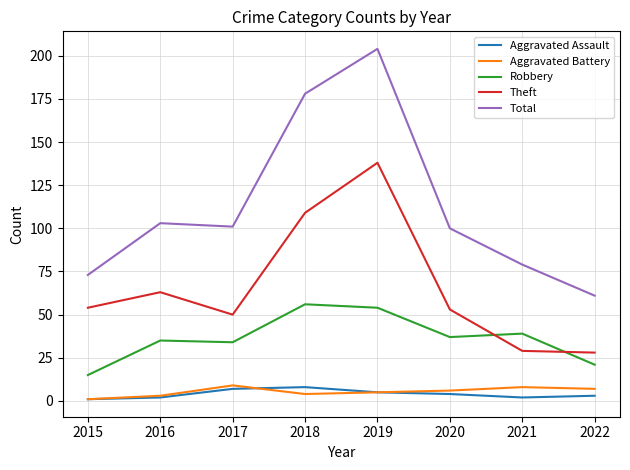

What are all the series names shown in the legend?

Aggravated Assault, Aggravated Battery, Robbery, Theft, Total